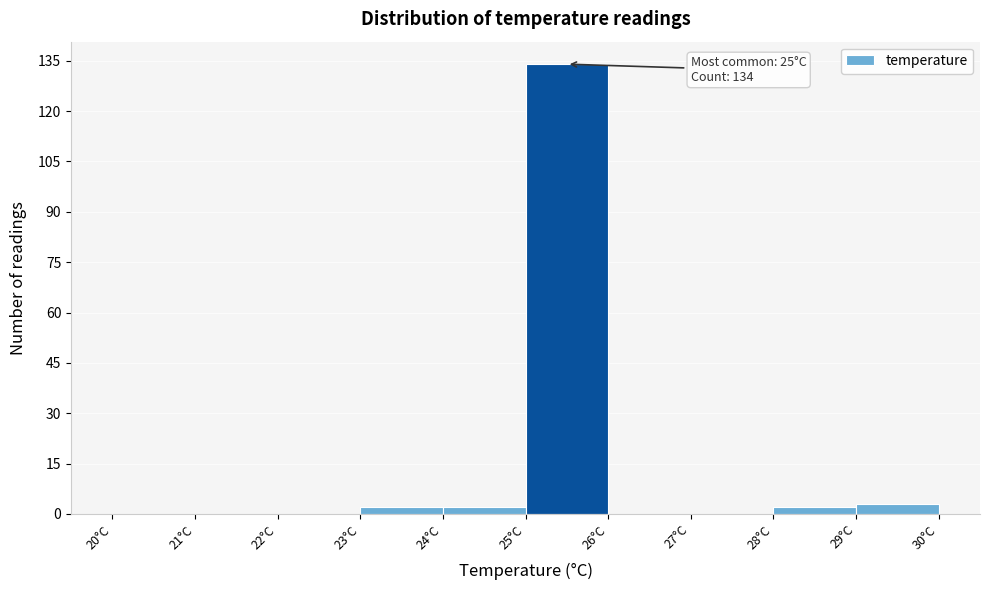

Over which range of the x-axis is the bar tallest?

25 to 26